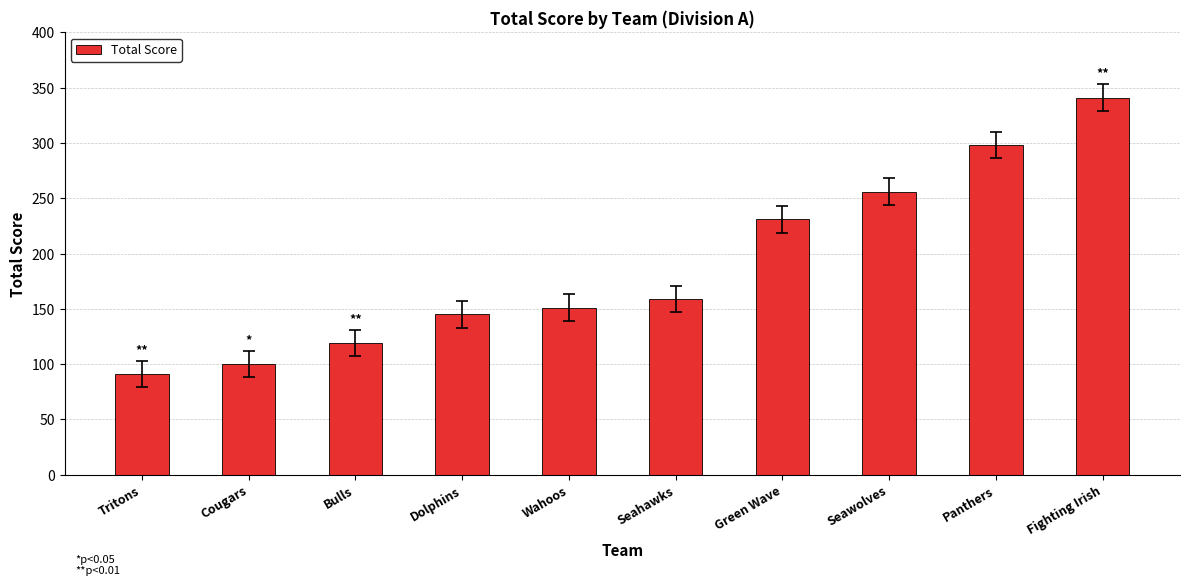

The value at Wahoos is 271. True or false?

False